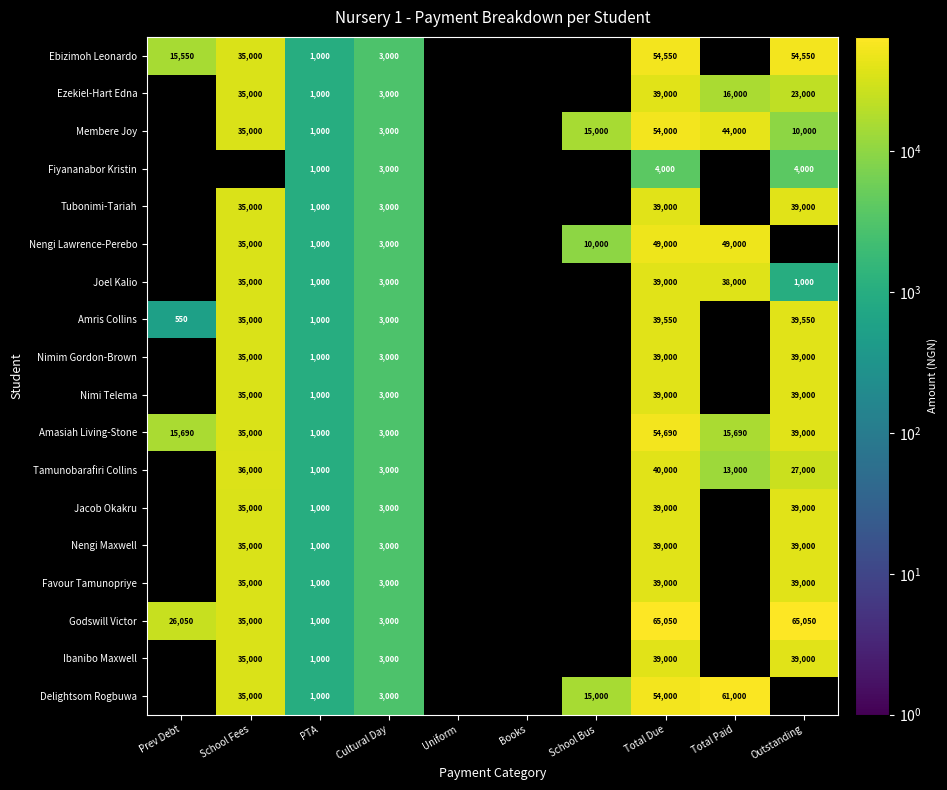

Is it true that Nimim Gordon-Brown equals 16674 at Outstanding?

False